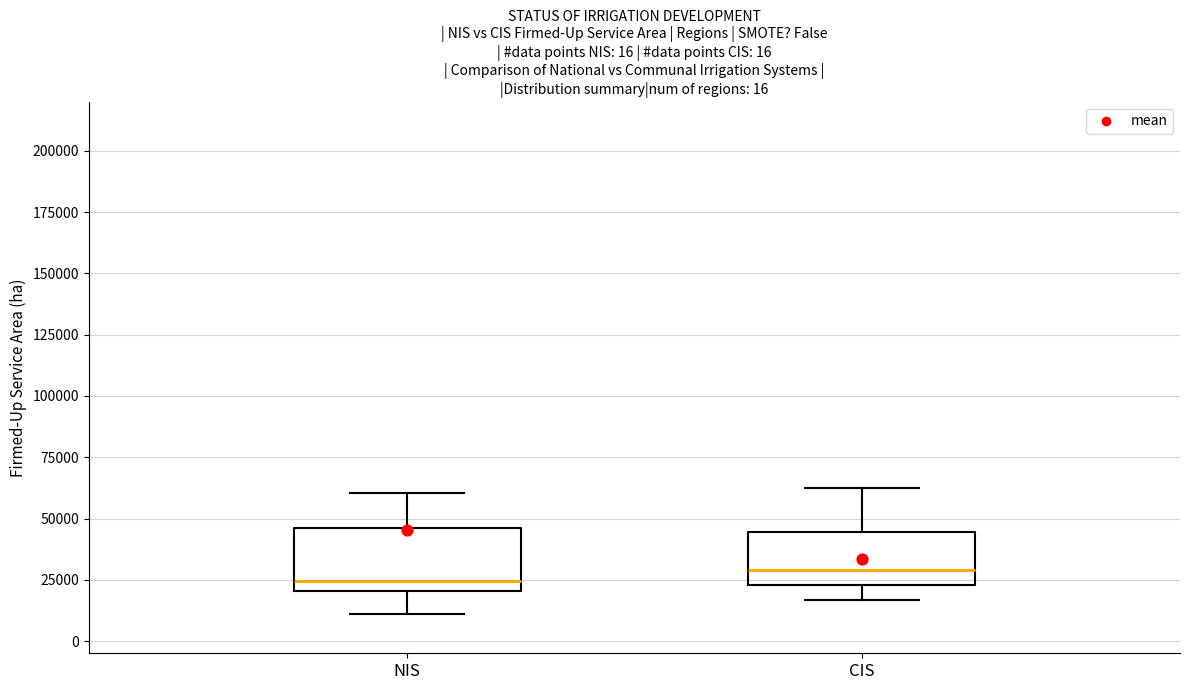

Reading left to right, transcribe this box plot: for each box, give where its median line is, the range the box spans, and where its two whiskers end, as read against the y-axis. The values are not printed on the chart, so give them approximately, as read against the axis.

NIS: median 25000, box 20000 to 45000, whiskers 10000 to 60000
CIS: median 30000, box 25000 to 45000, whiskers 15000 to 65000